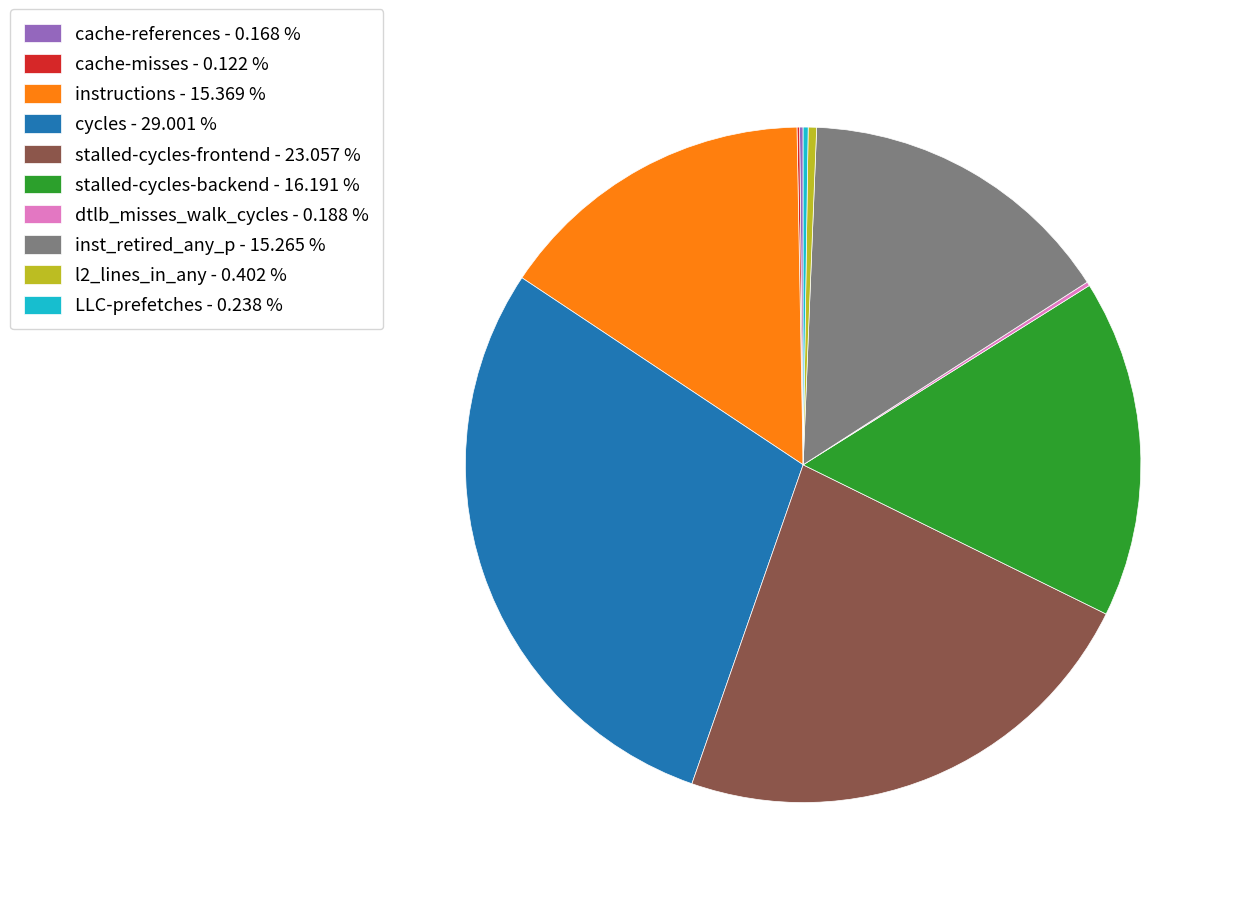

Do cycles - 29.001 % and l2_lines_in_any - 0.402 % together represent more than half of the pie?

No